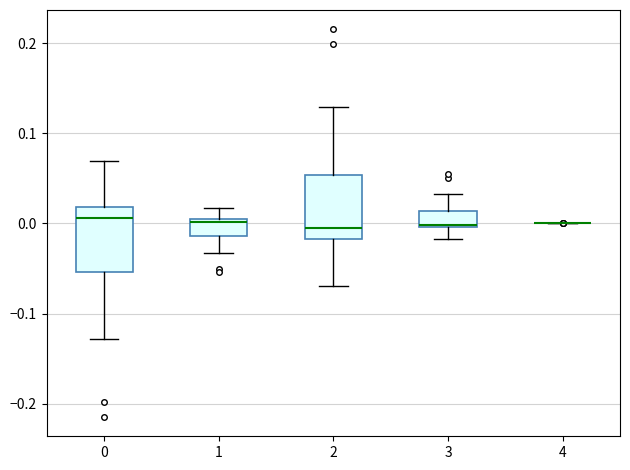

Reading left to right, read every box against the y-axis: the position of its median line, the range the box covers, and the ends of its whiskers. The values are not printed on the chart, so give them approximately, as read against the axis.

0: median 0.01, box -0.05 to 0.02, whiskers -0.13 to 0.07
1: median 0.00 (just below the box's upper edge), box -0.01 to 0.00, whiskers -0.03 to 0.02
2: median -0.01, box -0.02 to 0.05, whiskers -0.07 to 0.13
3: median 0.00 (just above the box's lower edge), box 0.00 to 0.01, whiskers -0.02 to 0.03
4: box collapsed to a line at 0.00, whiskers 0.00 to 0.00